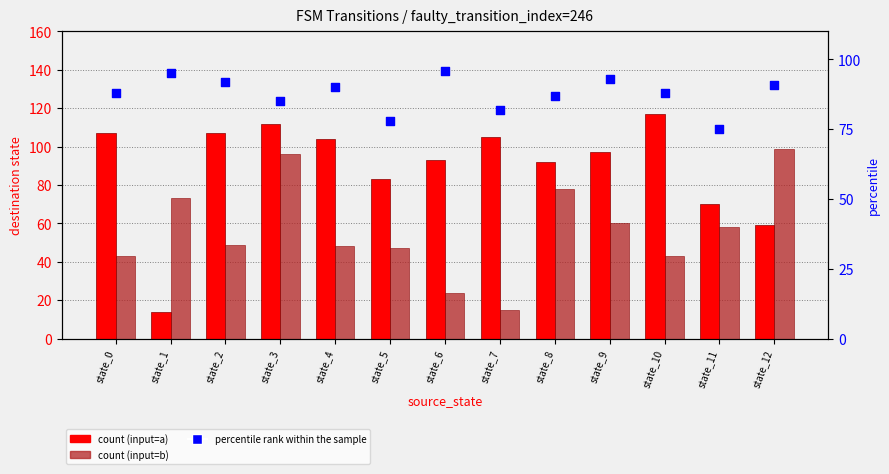

At how many categories does at least one series exceed 16?

13